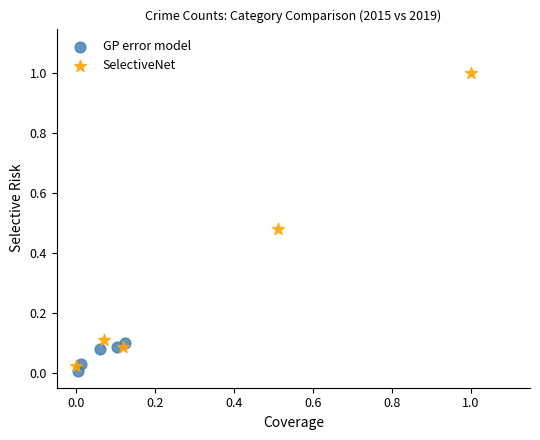

Which series has the widest spread of Y values?

SelectiveNet